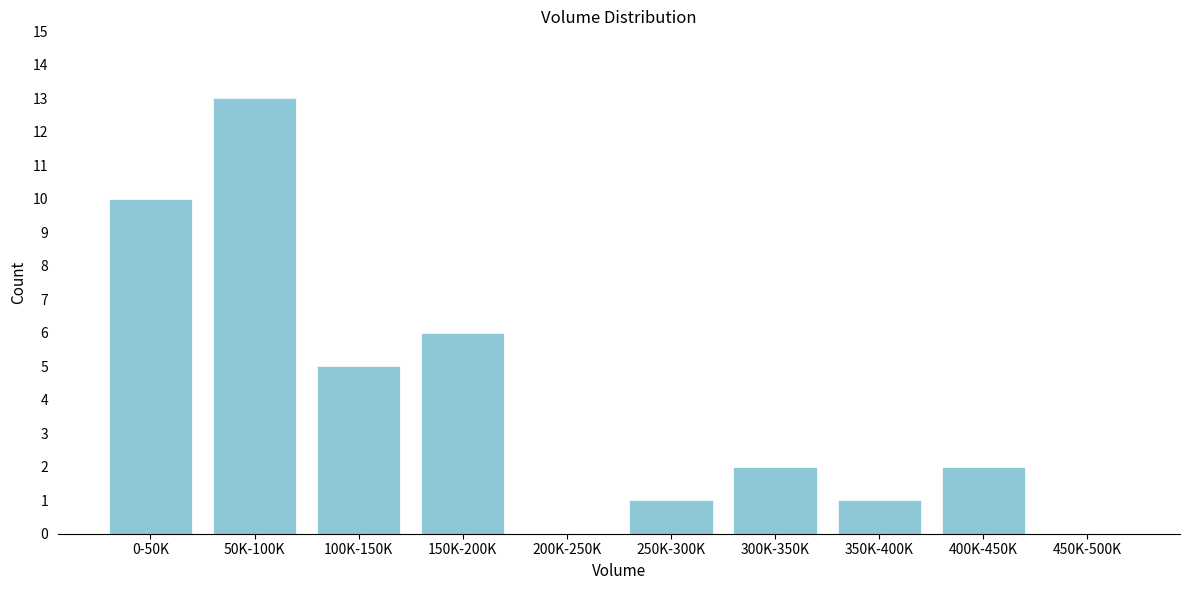

Reading right to left, extract all data points from this chart.

450K-500K=0	400K-450K=2	350K-400K=1	300K-350K=2	250K-300K=1	200K-250K=0	150K-200K=6	100K-150K=5	50K-100K=13	0-50K=10